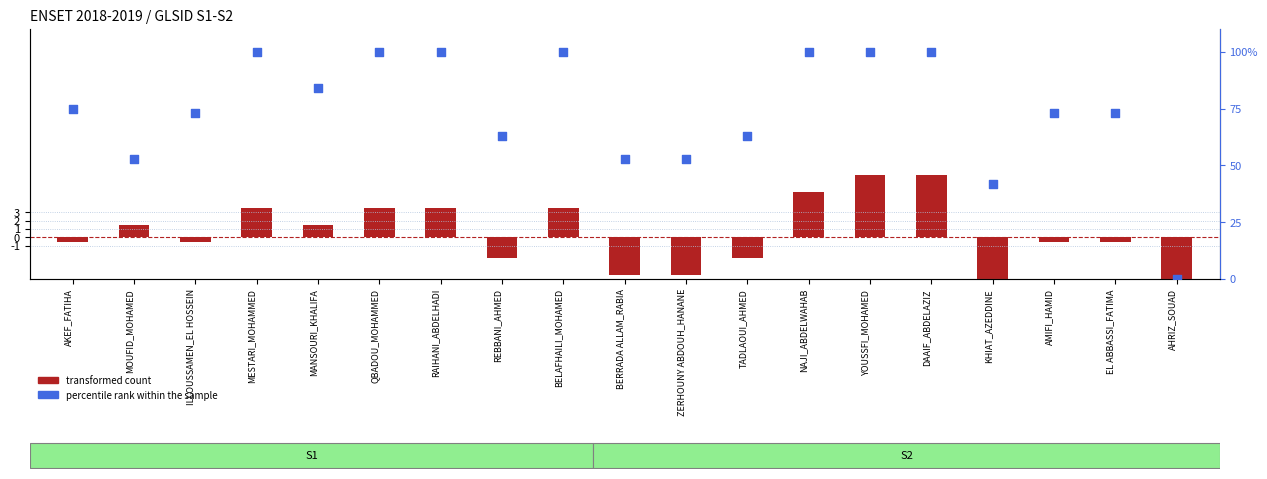

At which category is the sum across all series the highest?

YOUSSFI_MOHAMED